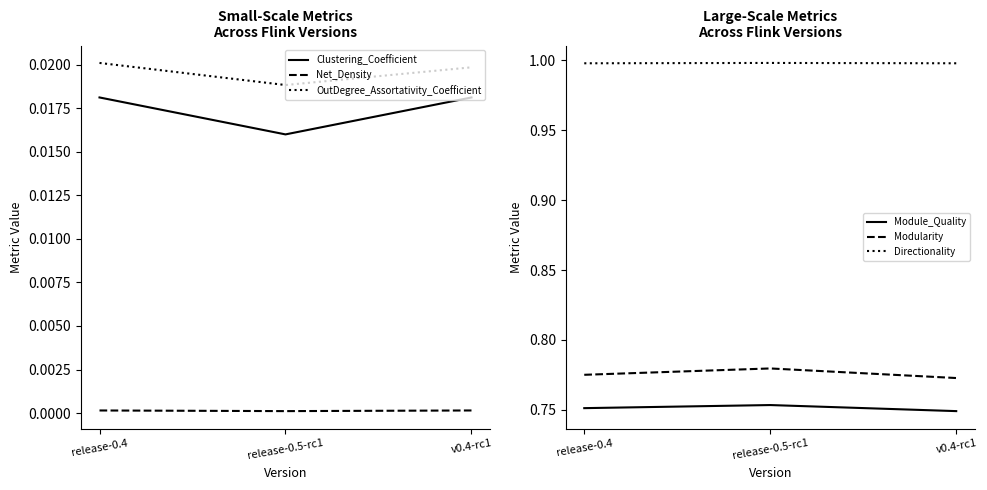

How many lines are shown in the chart?

6